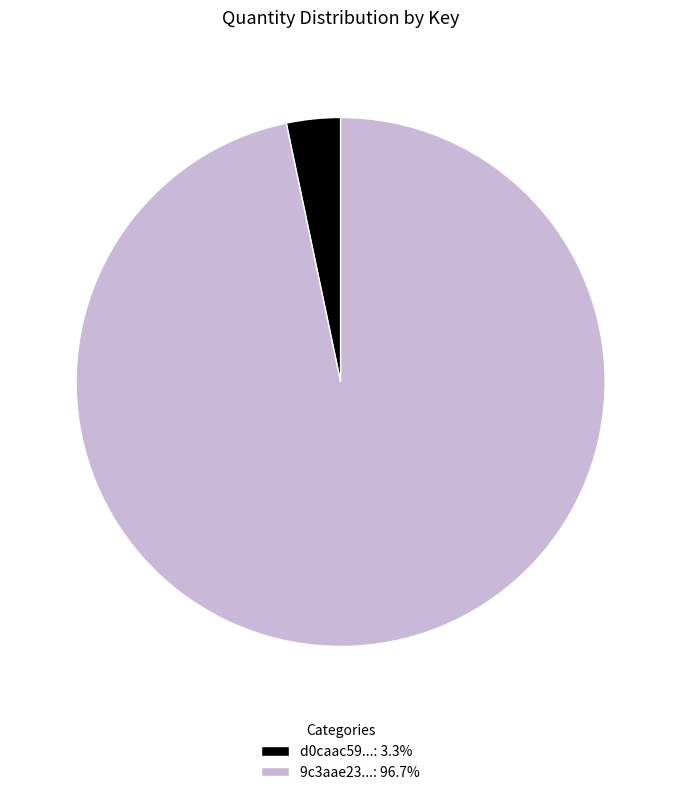

Is the sum of d0caac59...: 3.3% and 9c3aae23...: 96.7% greater than half?

Yes